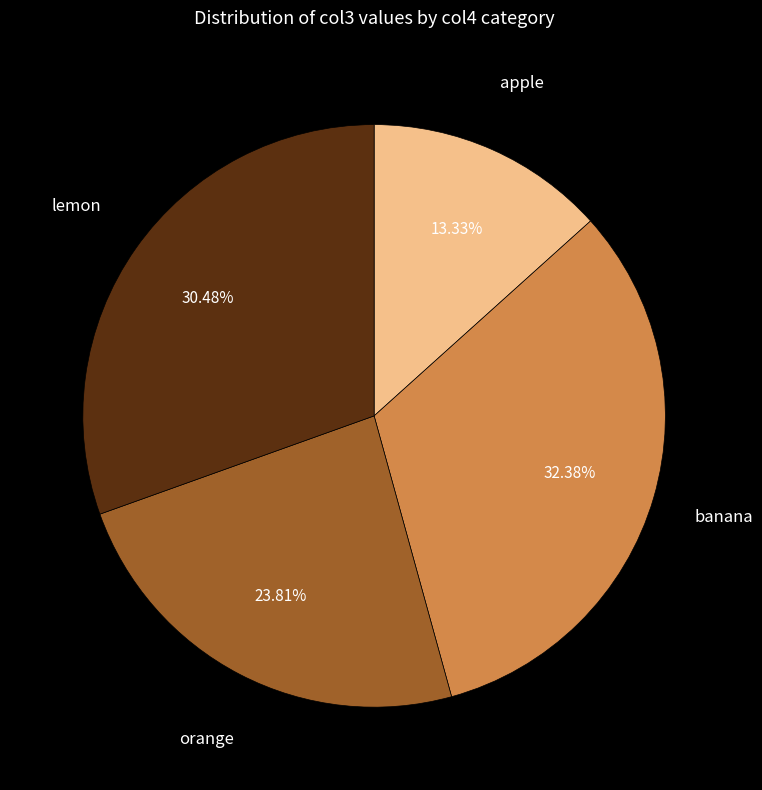

True or false: orange accounts for 24% of the total.

True